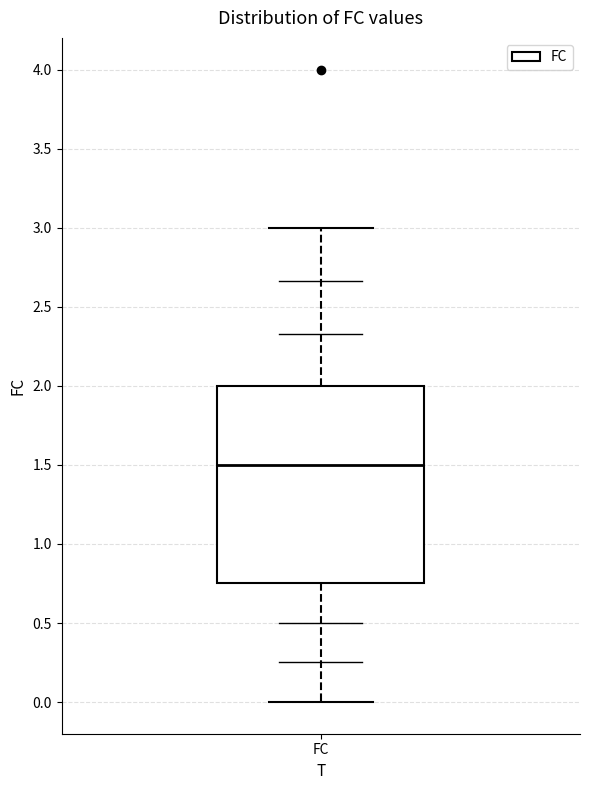

Where does the lower whisker of the box for FC end on the y-axis? The values are not printed on the chart, so give them approximately, as read against the axis.

0.00